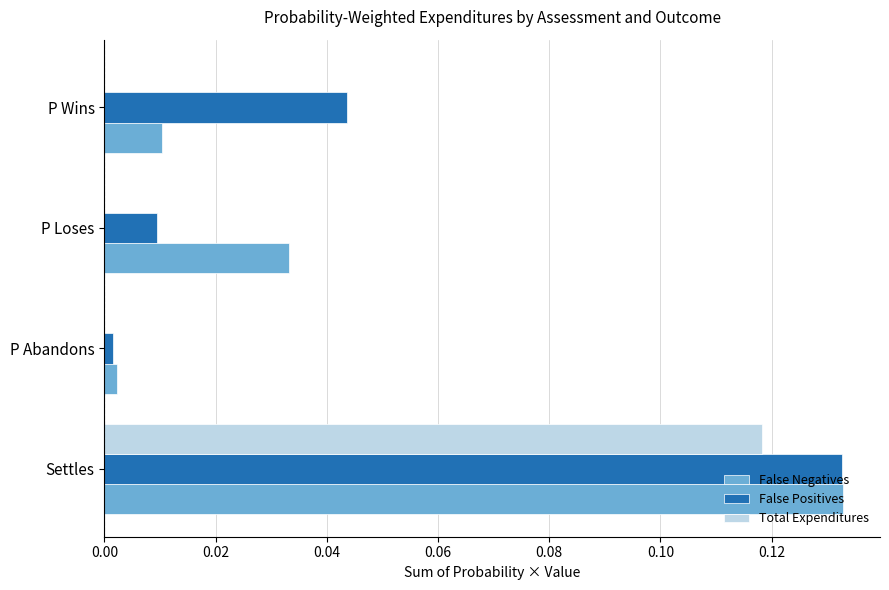

Which label corresponds to the largest value in the chart?

Settles